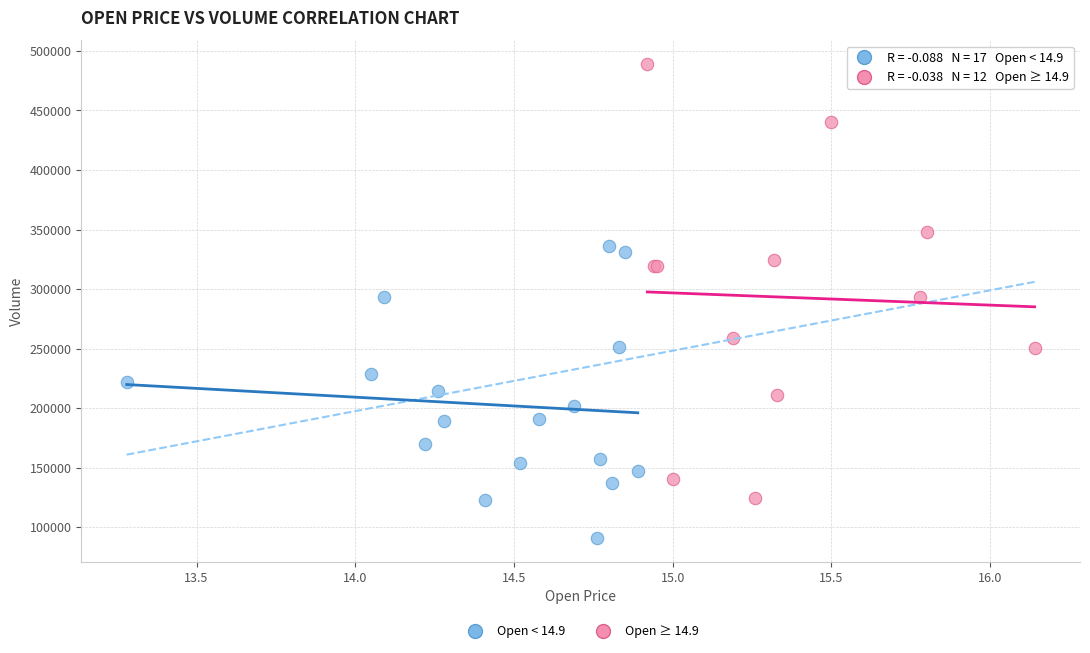

Which series contains the lowest Y value?

Open < 14.9